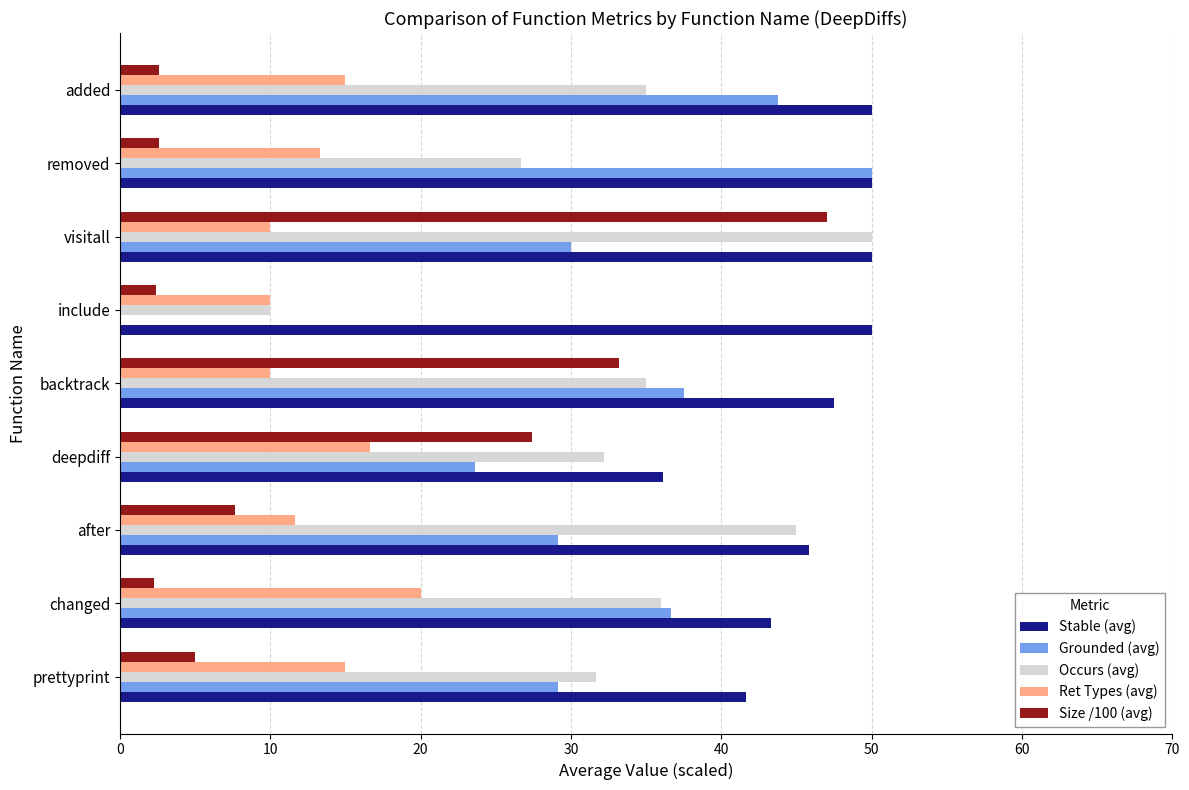

What is the sum of the Size /100 (avg) values at changed and after?

9.9